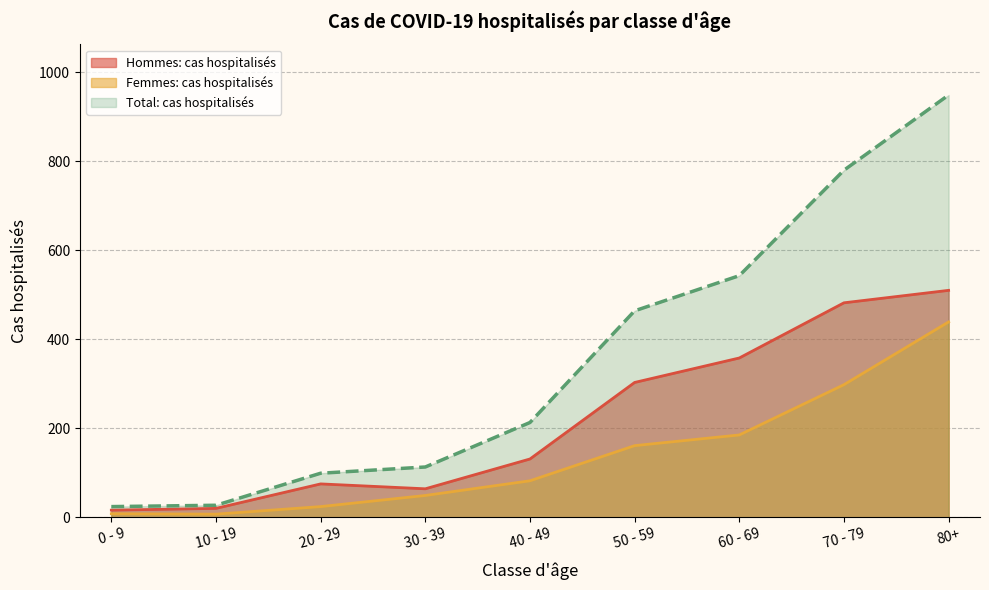

At which category is the sum across all series the highest?

80+